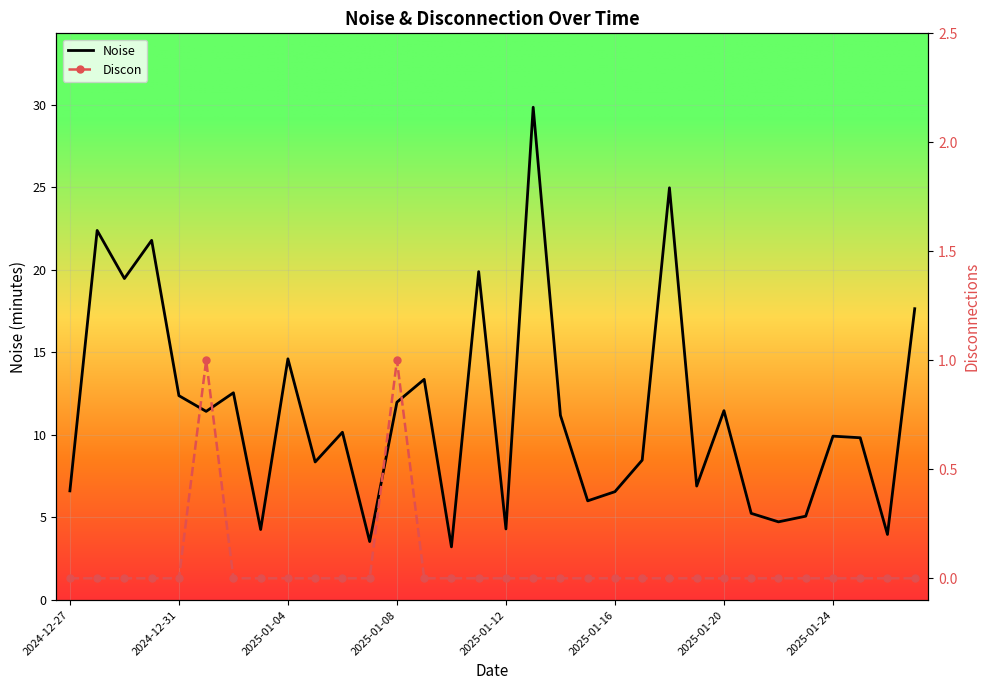

The value of Noise at 2025-01-12 is 4.3. True or false?

True